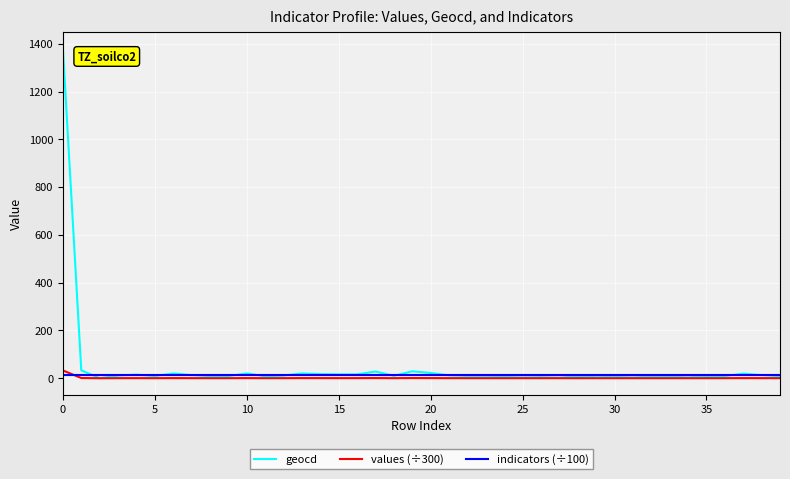

Which series has the widest spread of values?

geocd